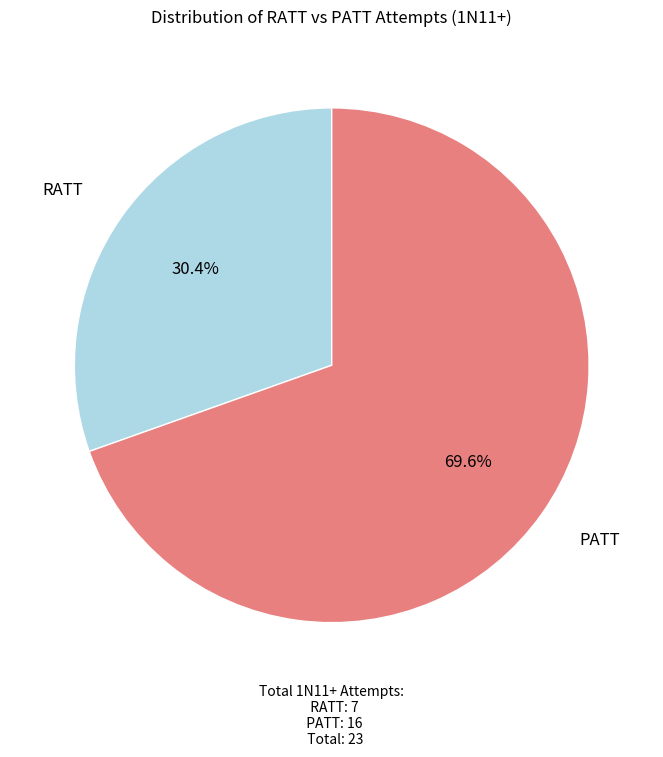

Is there any slice that represents more than half of the pie?

Yes